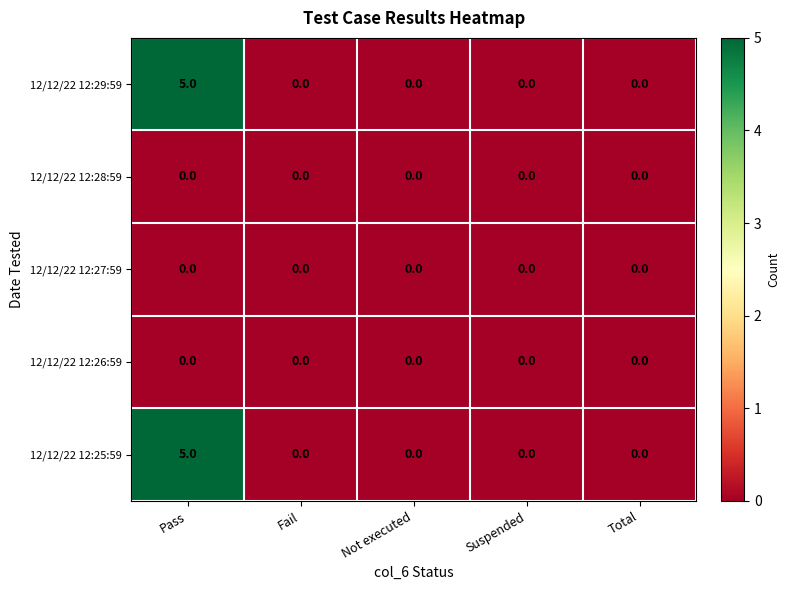

At which category is the sum across all series the highest?

Pass